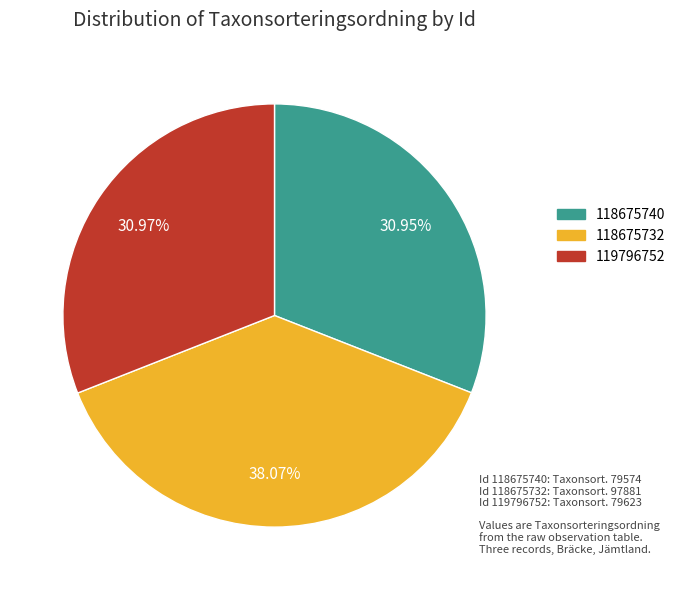

What is the largest slice in the pie chart?

118675732